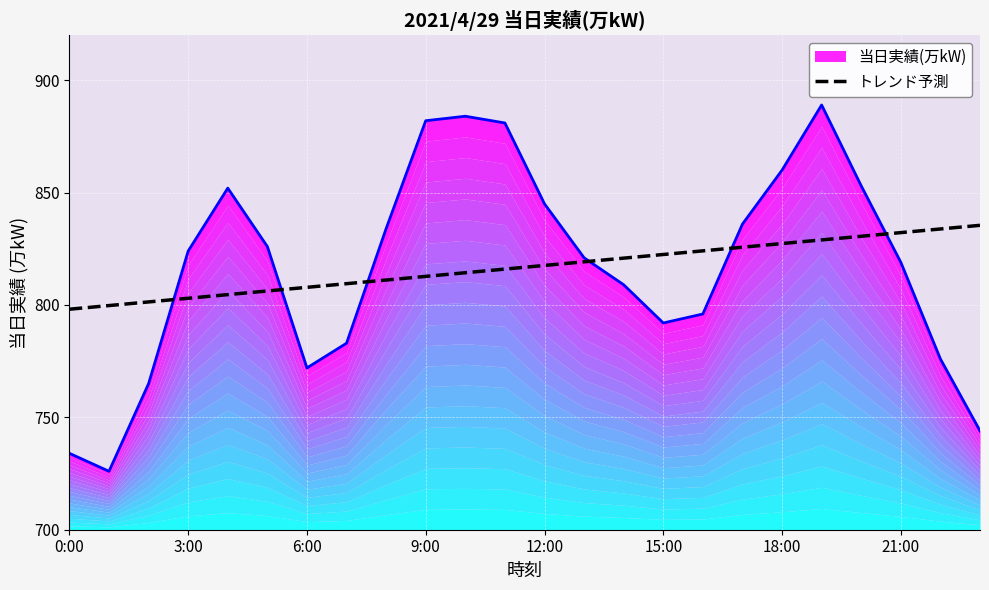

What is the label of the 1st point from the left?

0:00